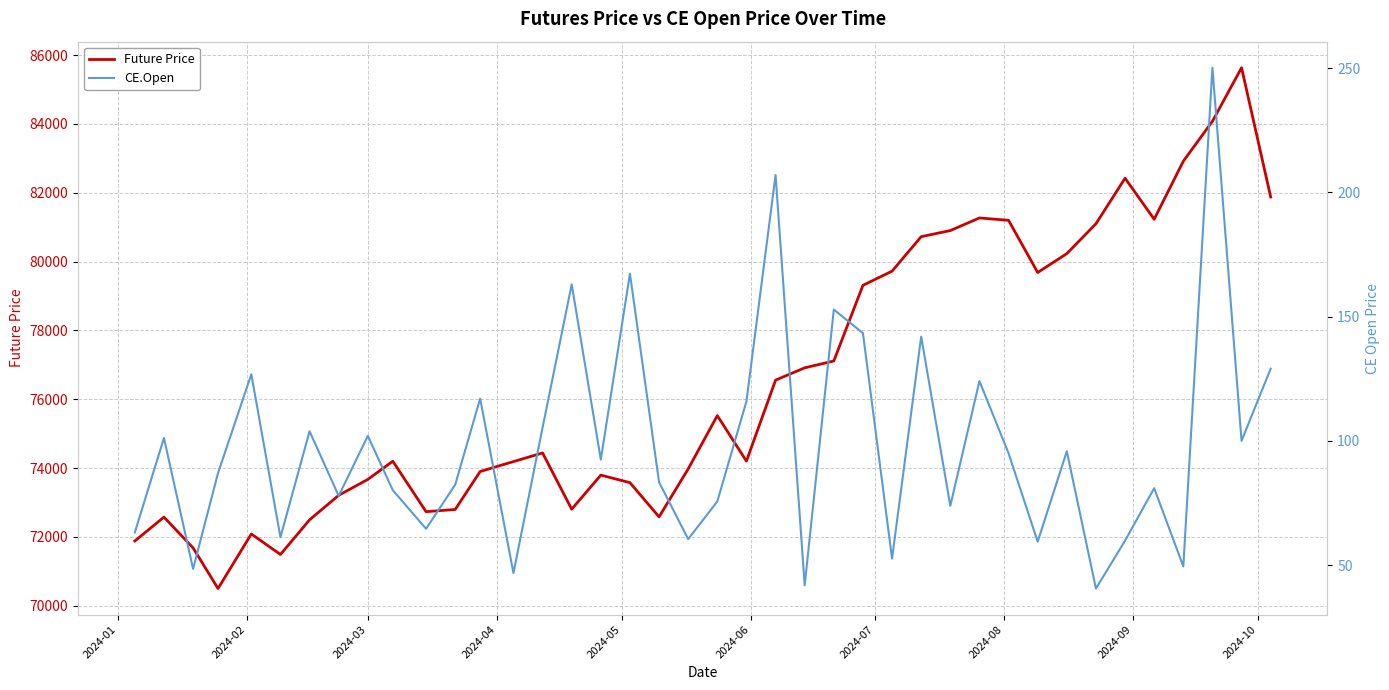

True or false: CE.Open has more than 2 points higher than both neighbors.

True